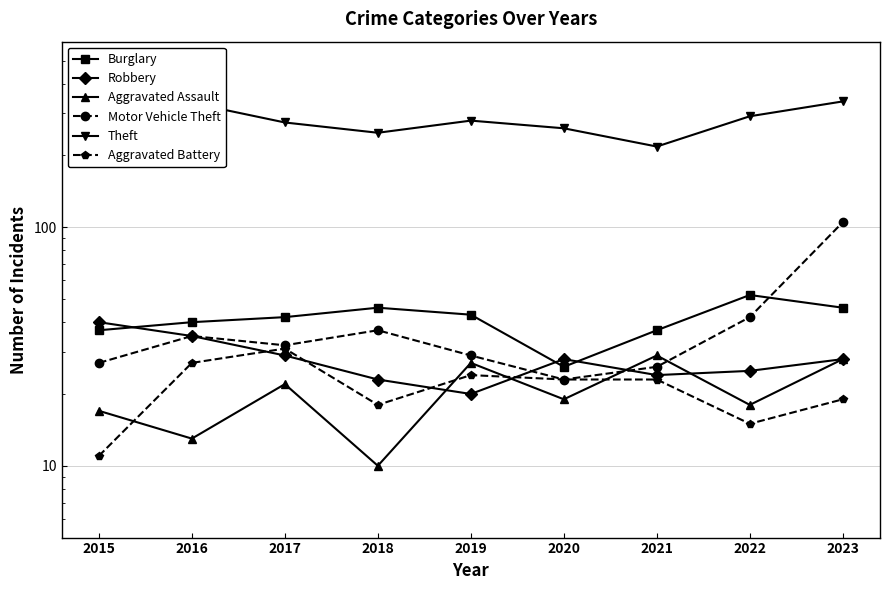

True or false: Aggravated Battery and Burglary cross at least once.

False